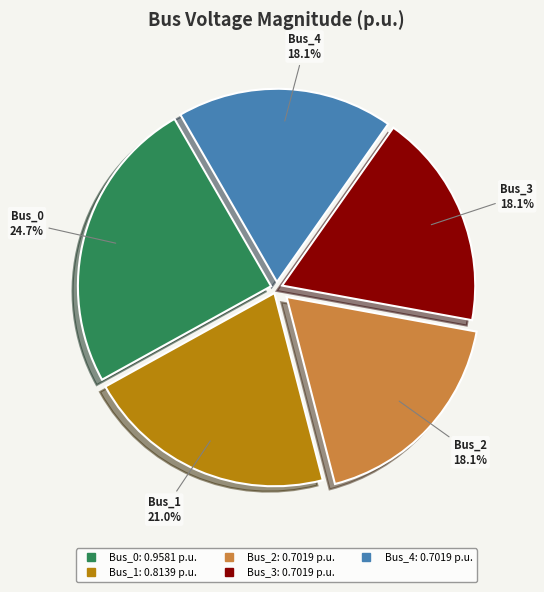

Do Bus_3 and Bus_4 together represent more than half of the pie?

No